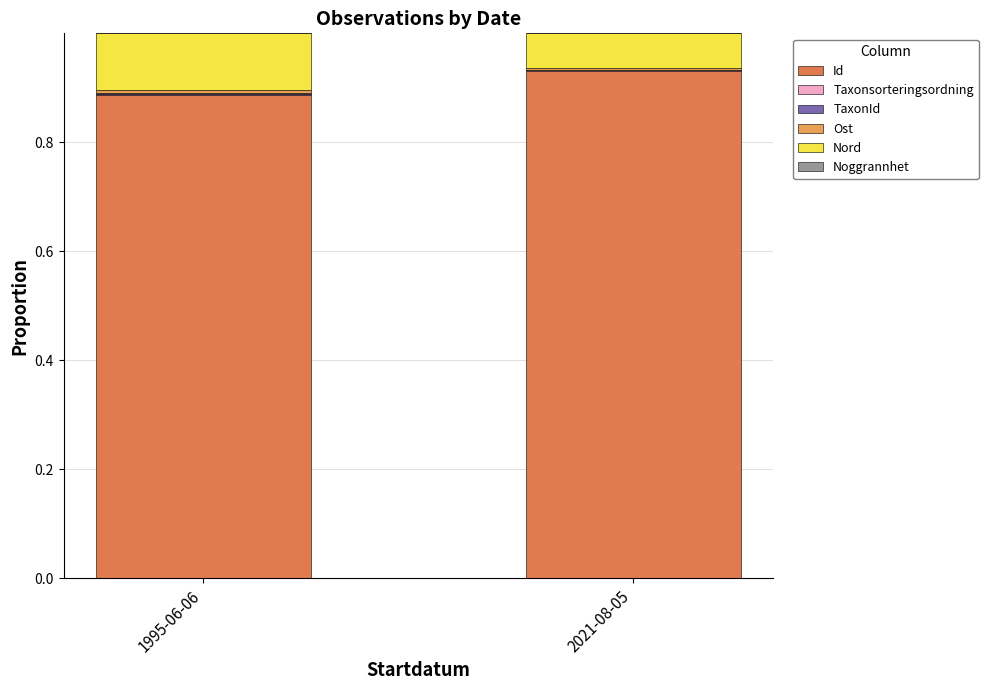

At which category is the sum across all series the highest?

1995-06-06